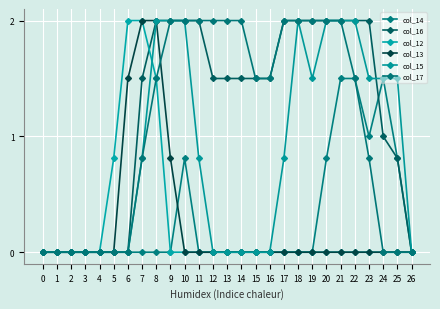

True or false: col_16 has a value of -1.0 at 6.

False